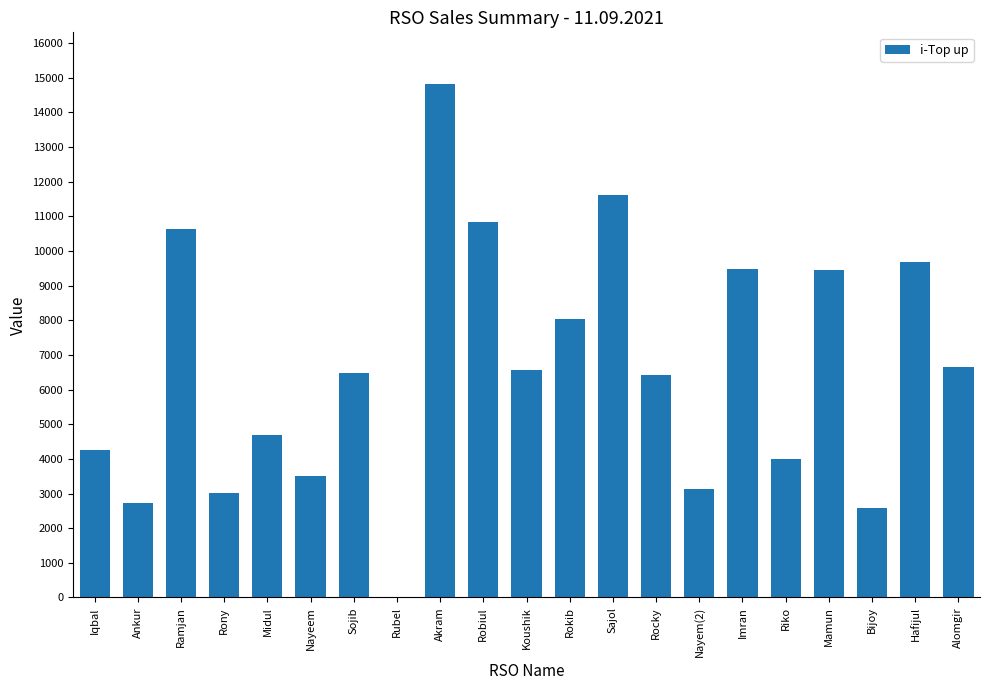

Between Rony and Sojib, which is larger?

Sojib